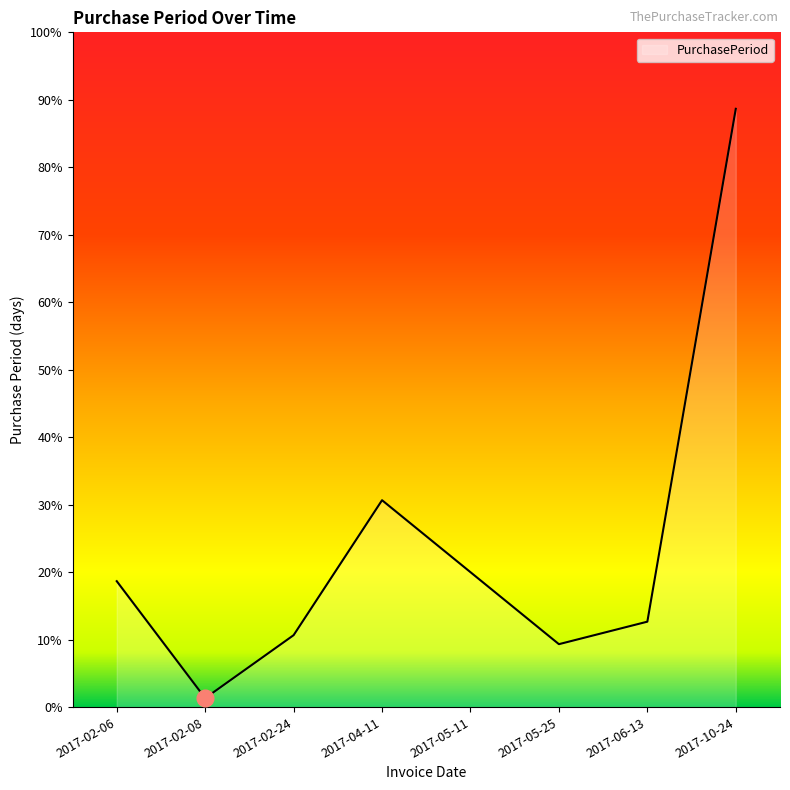

What position from the left is 2017-05-11?

5